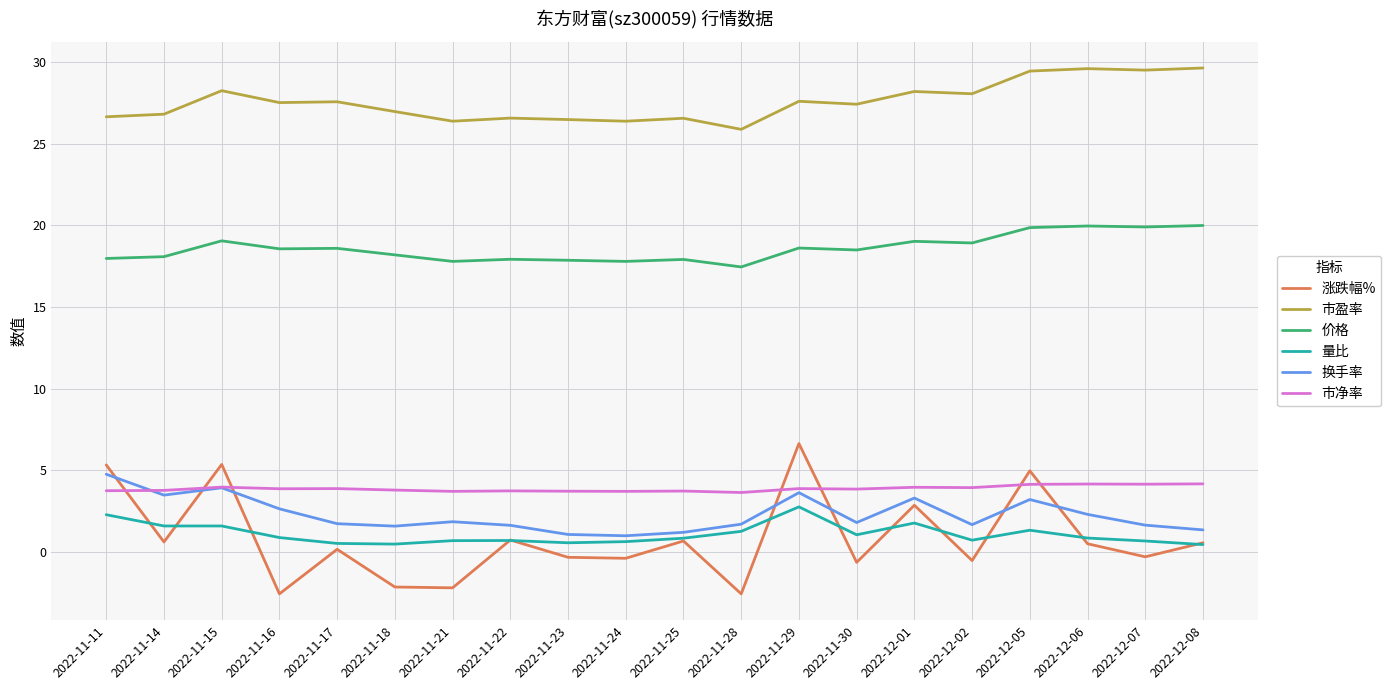

What is the minimum value for 涨跌幅%?

-2.6